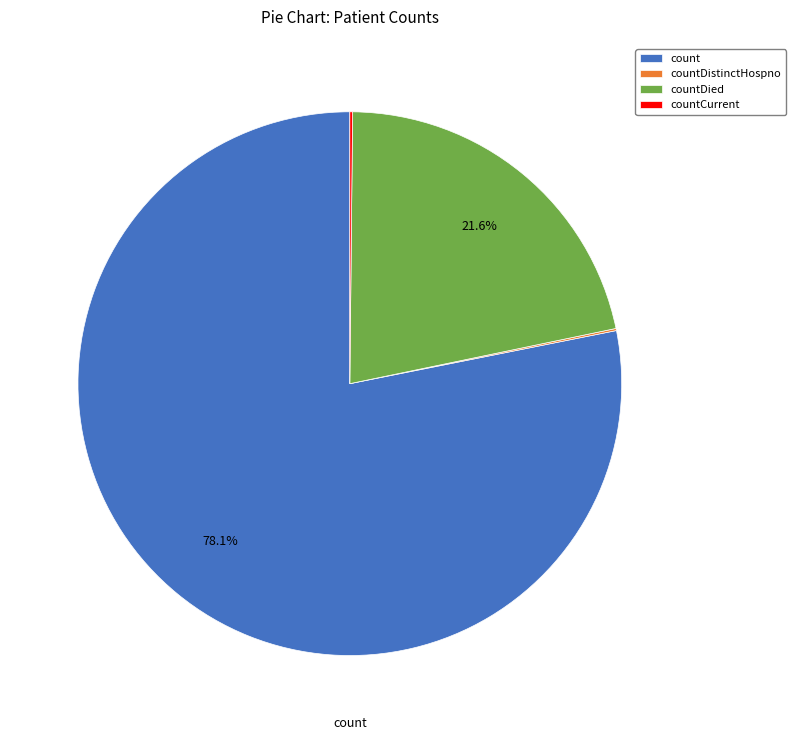

Does count account for over 50% of the chart?

Yes